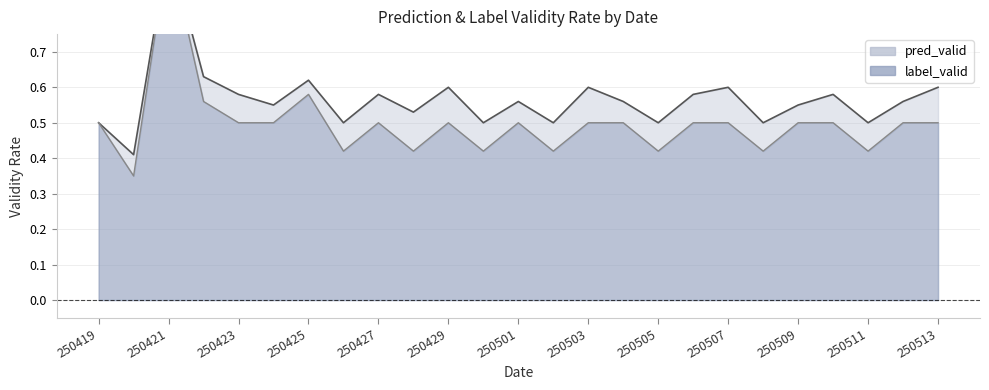

True or false: pred_valid and label_valid intersect in this chart.

False